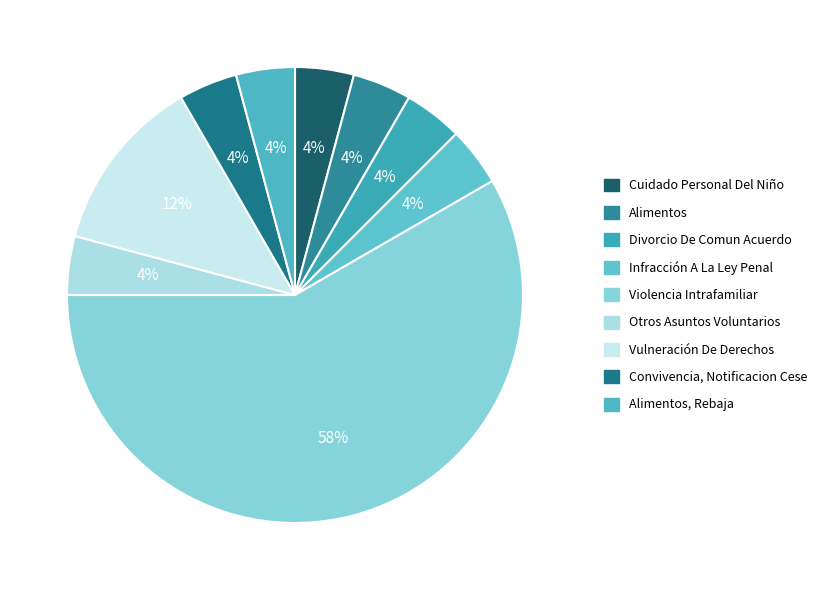

The Infracción A La Ley Penal slice represents 11% of the pie. True or false?

False